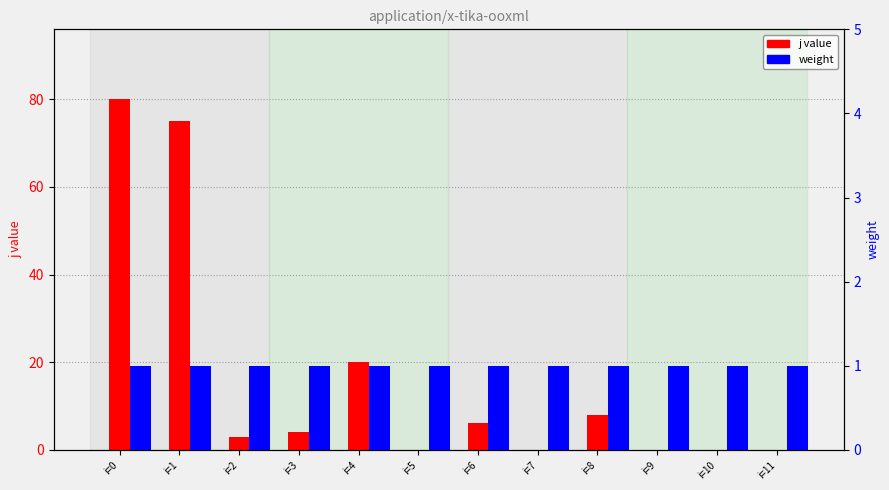

How many series are shown in this chart?

2